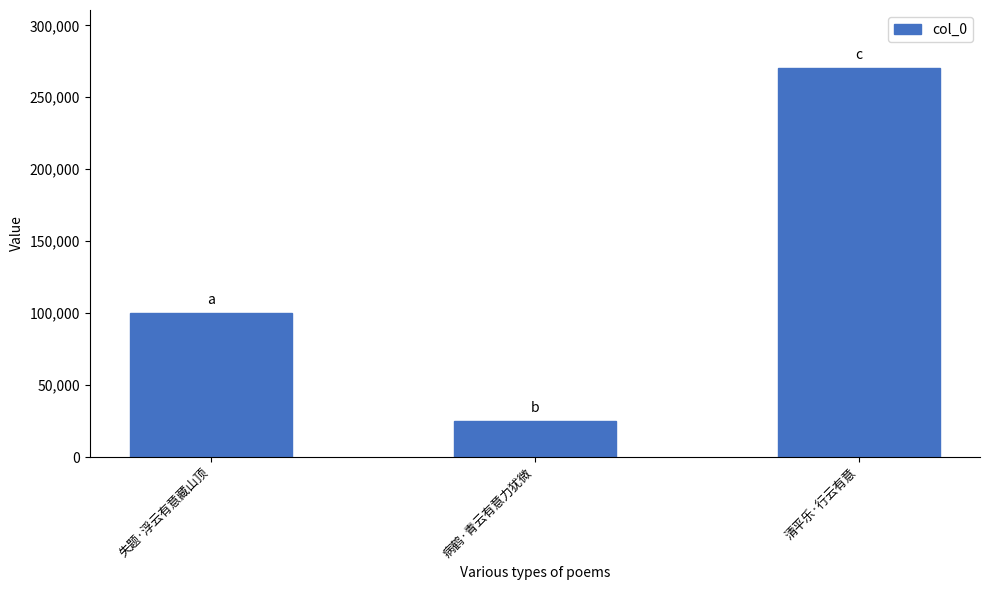

What is the label of the 3rd bar from the left?

清平乐·行云有意